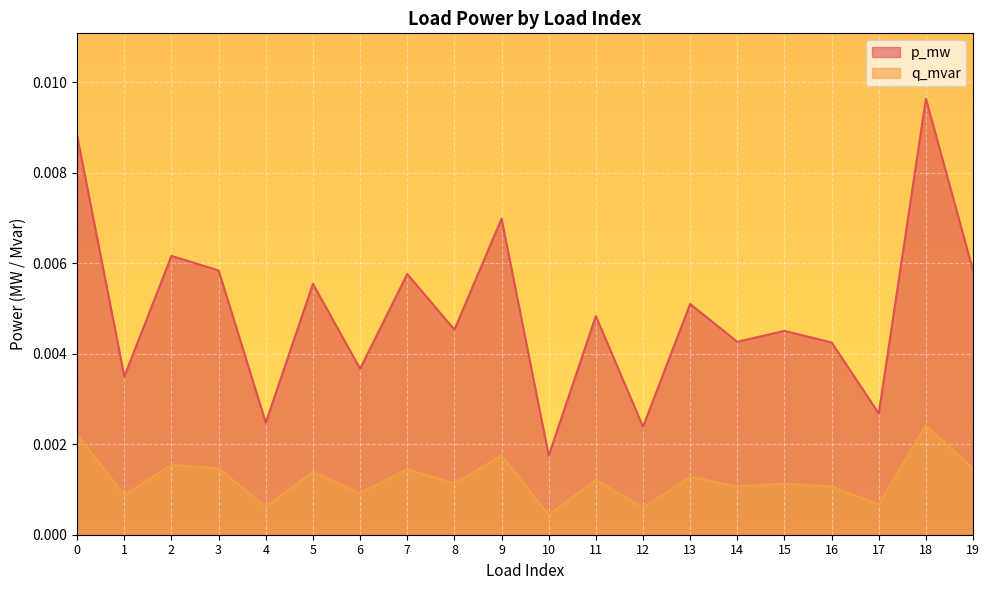

List the labels in order of q_mvar value, largest first.

18, 0, 9, 2, 3, 19, 7, 5, 13, 11, 8, 15, 14, 16, 6, 1, 17, 4, 12, 10